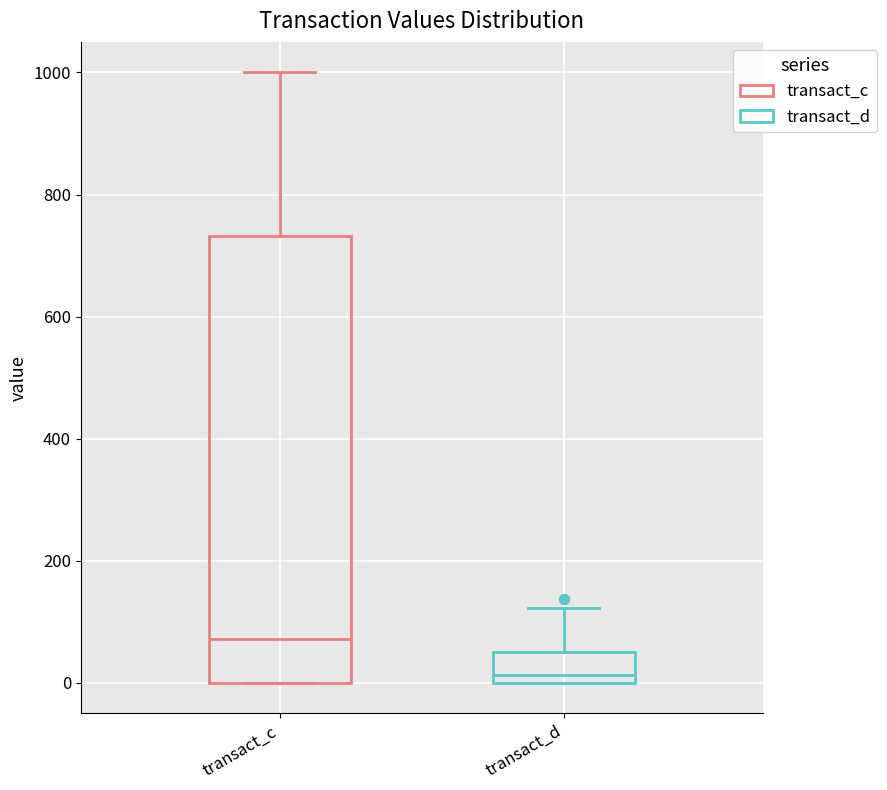

Comparing the boxes themselves (not the whiskers), which one is the tallest?

transact_c